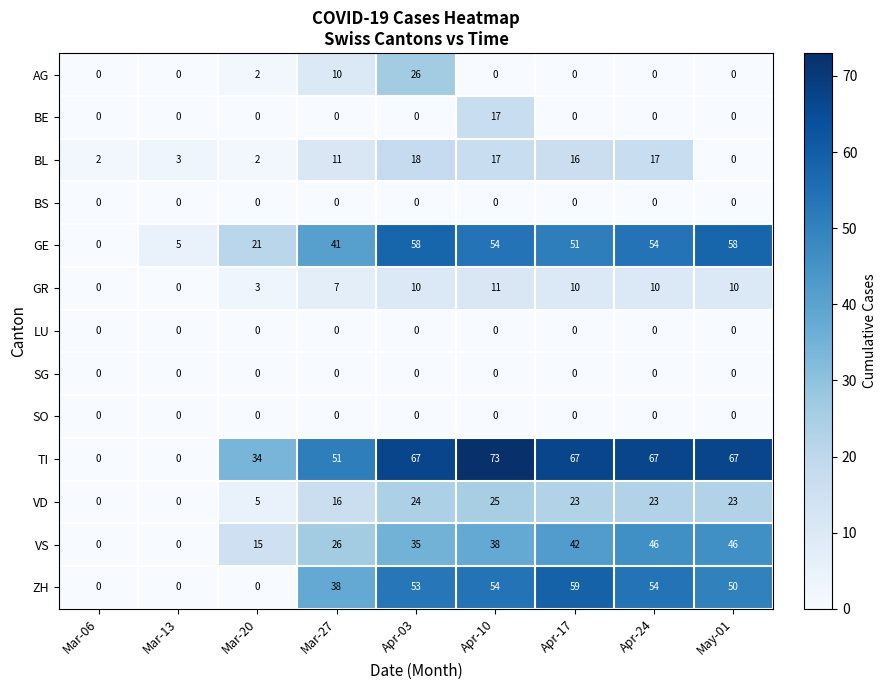

Which series has the largest total across all categories?

TI